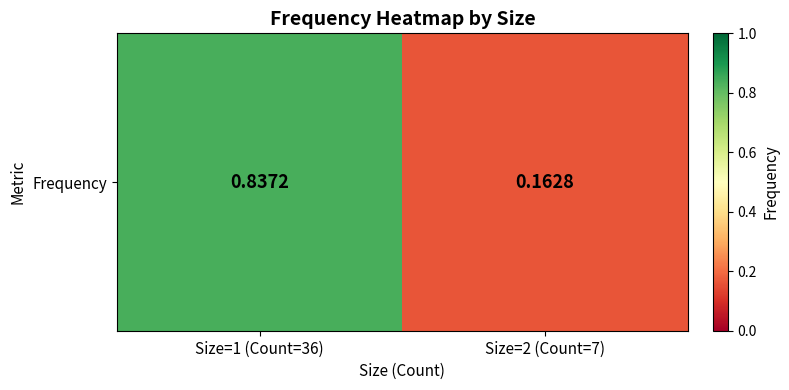

What is the difference between the values at Size=2 (Count=7) and Size=1 (Count=36)?

0.7